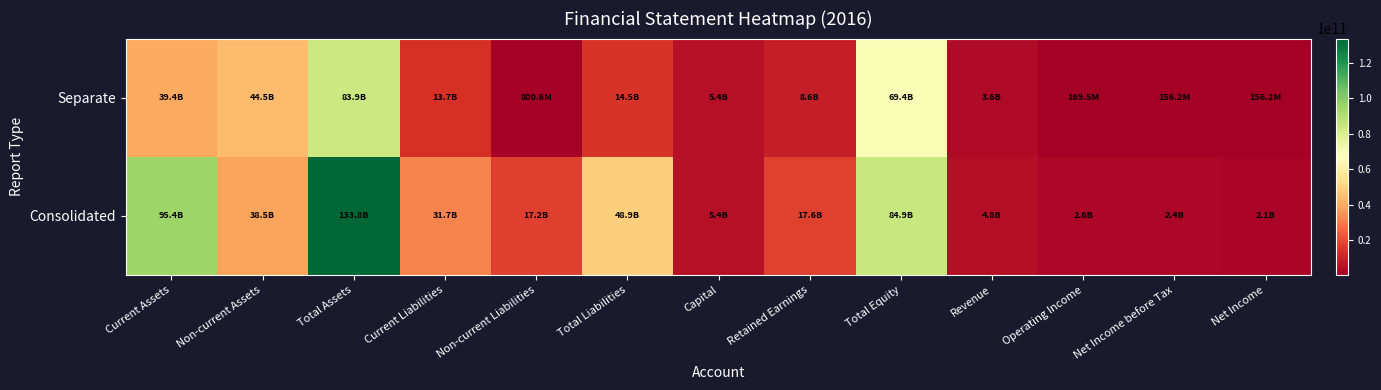

At which category does the chart reach its peak across all series?

Total Assets